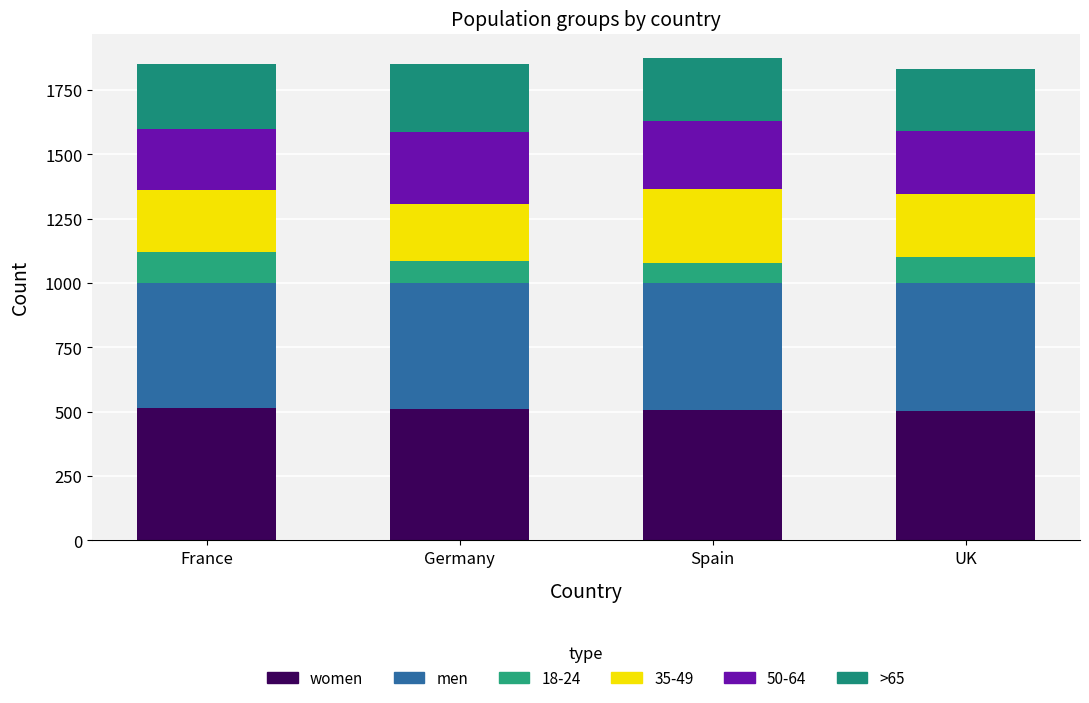

What are all the series names shown in the legend?

women, men, 18-24, 35-49, 50-64, >65